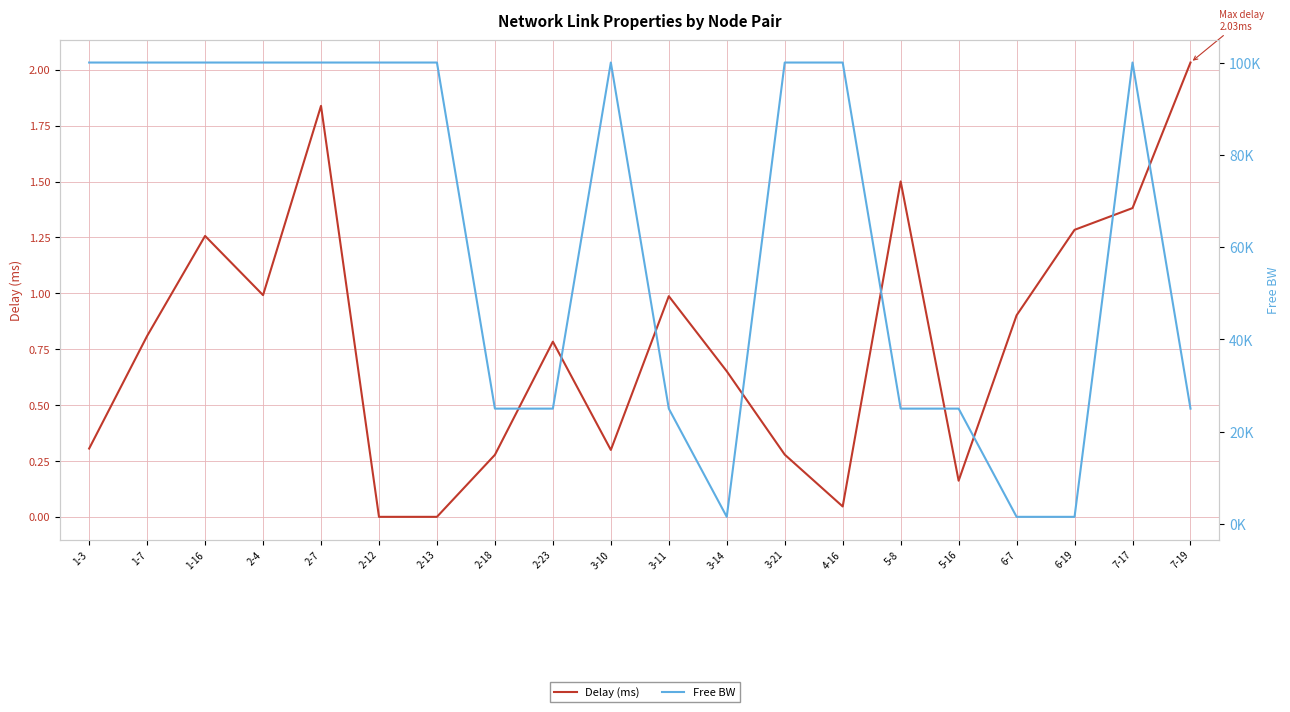

What is the difference between the maximum and minimum values in the Free BW series?

98450.0